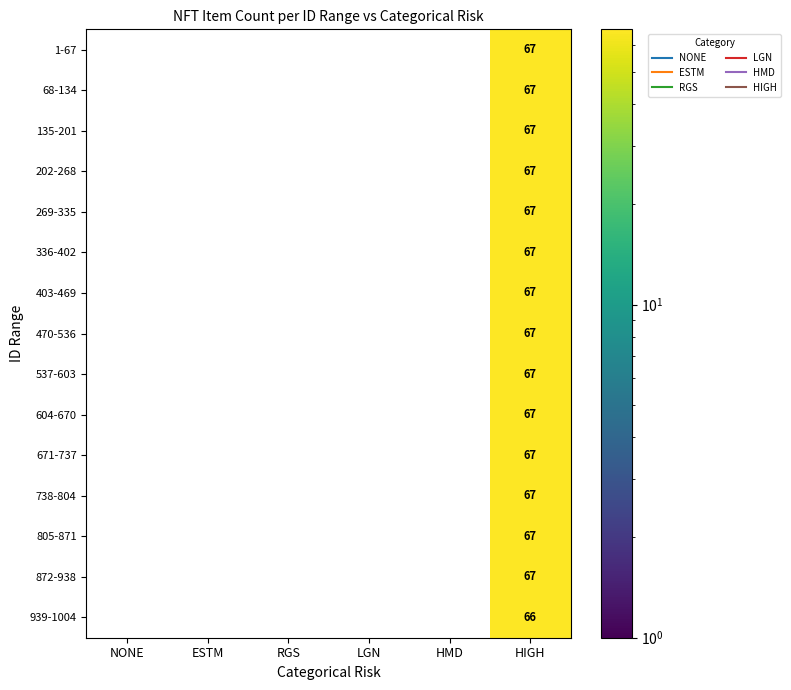

At how many categories does at least one series exceed 46?

1